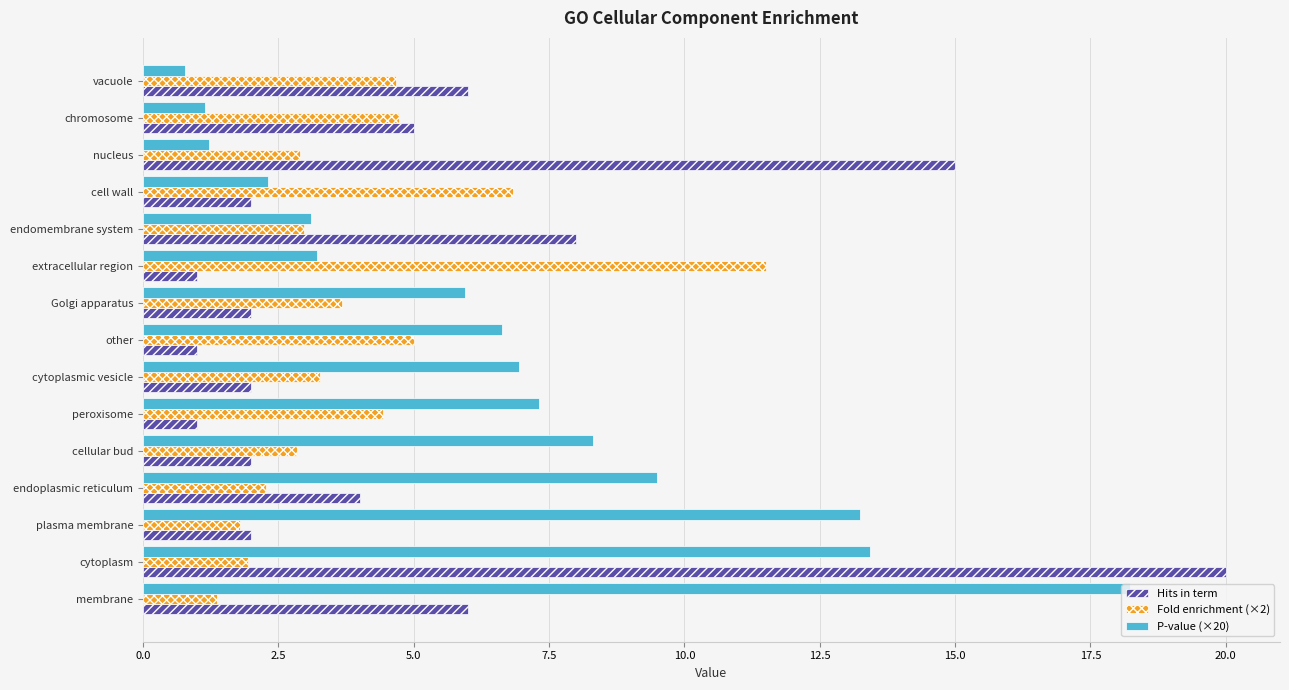

What is the minimum value shown in the chart?

0.8